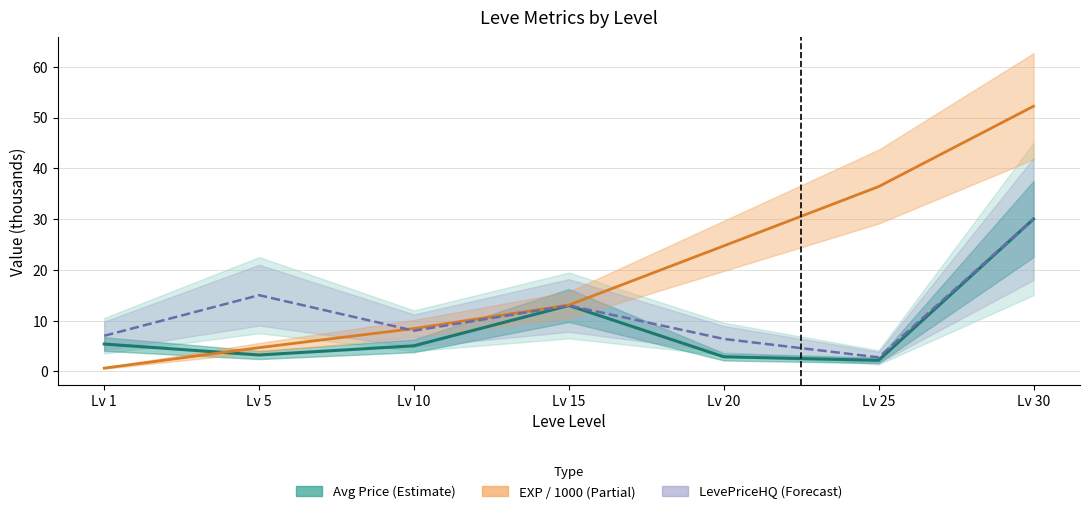

Which series has the widest spread of values?

Leve EXP (k)